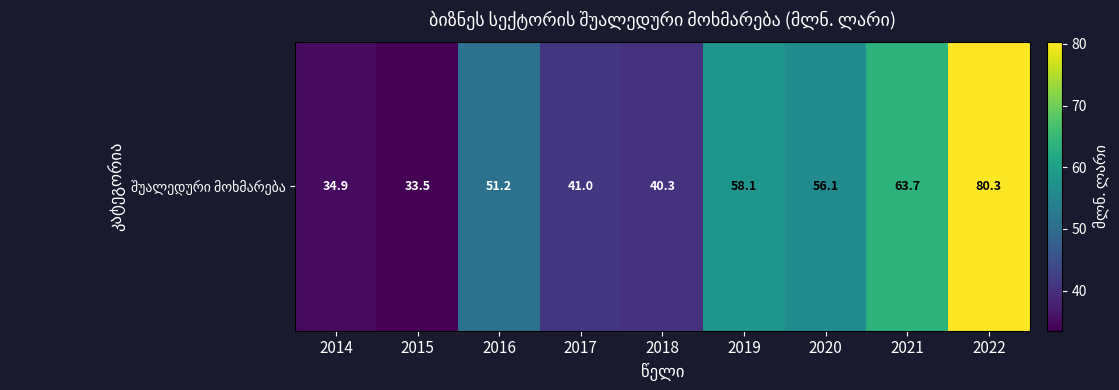

What is the difference between the second highest and second lowest values?

28.8